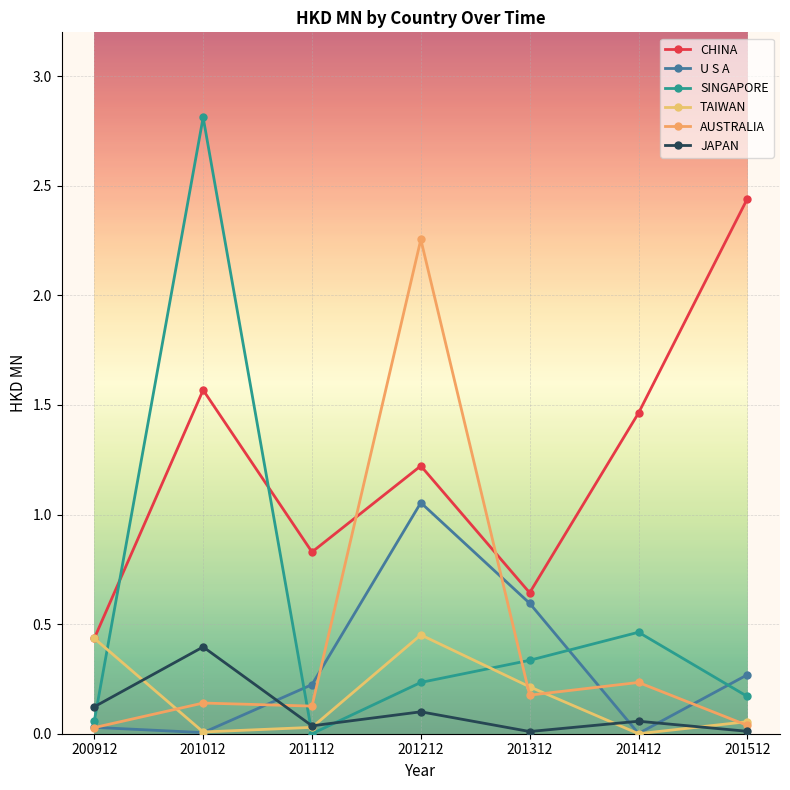

Where is AUSTRALIA nearest to the value 1?

201412